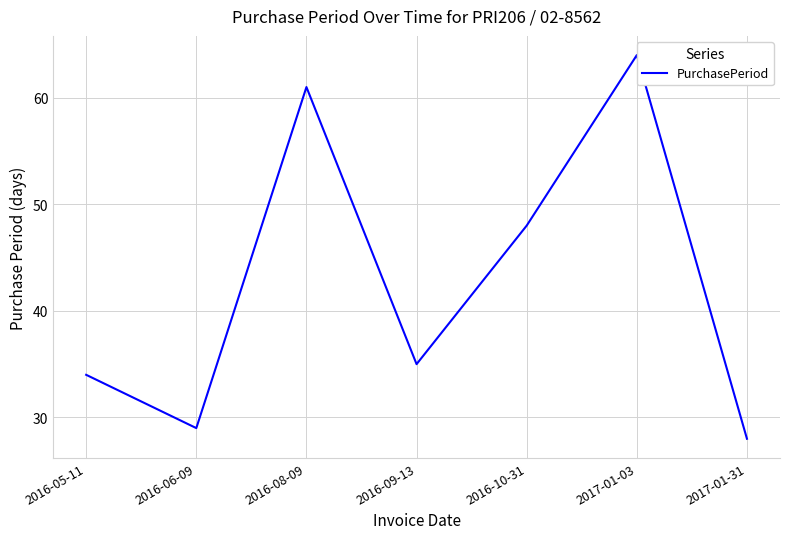

What is the ratio of the value at 2017-01-03 to the value at 2016-08-09?

1.0